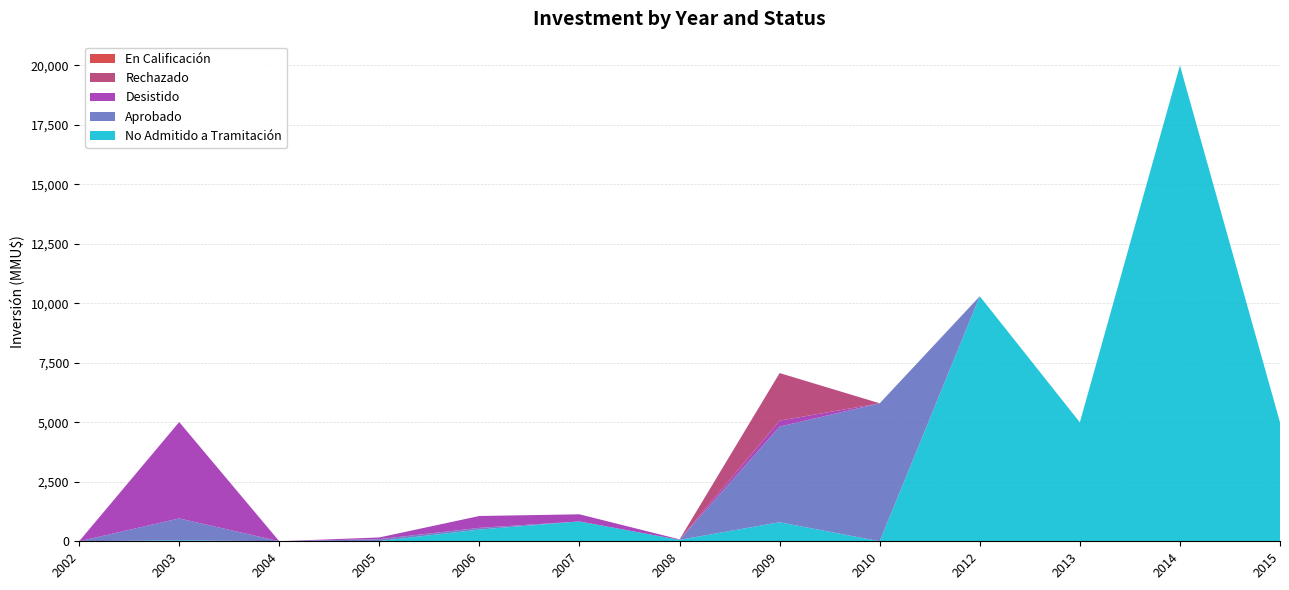

Reading right to left, extract all data points from this chart.

No Admitido a Tramitación: 2015=5000	2014=20000	2013=5000	2012=10300	2010=0	2009=800	2008=60	2007=834	2006=492	2005=10	2004=1	2003=43	2002=0
Aprobado: 2015=0	2014=0	2013=0	2012=0	2010=5800	2009=4021	2008=0	2007=0	2006=72	2005=80	2004=1	2003=919	2002=0
Desistido: 2015=0	2014=0	2013=0	2012=0	2010=0	2009=250	2008=20	2007=300	2006=500	2005=72	2004=0	2003=4050	2002=0
Rechazado: 2015=0	2014=0	2013=0	2012=0	2010=0	2009=2000	2008=0	2007=0	2006=0	2005=0	2004=0	2003=0	2002=0
En Calificación: 2015=0	2014=0	2013=0	2012=0	2010=0	2009=0	2008=0	2007=0	2006=0	2005=0	2004=0	2003=0	2002=0